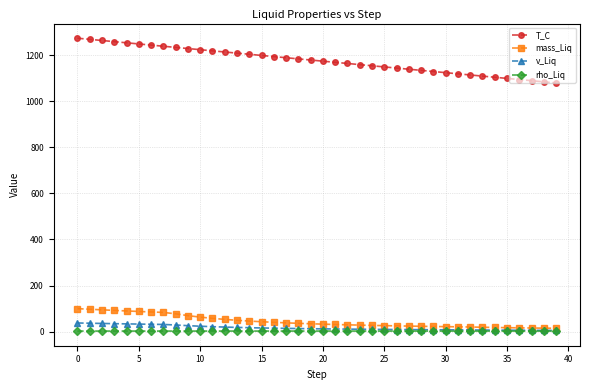

How many data points in T_C are above 1178?

20